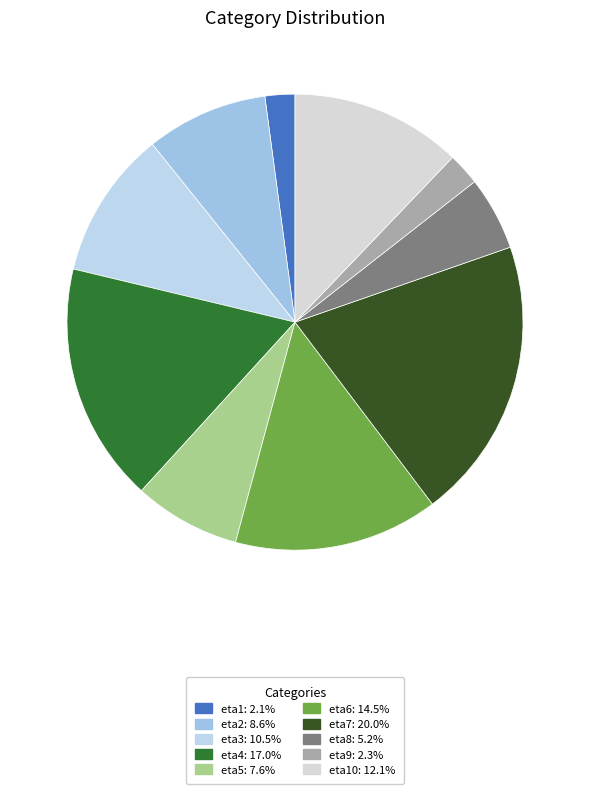

Is there a majority slice in this chart?

No